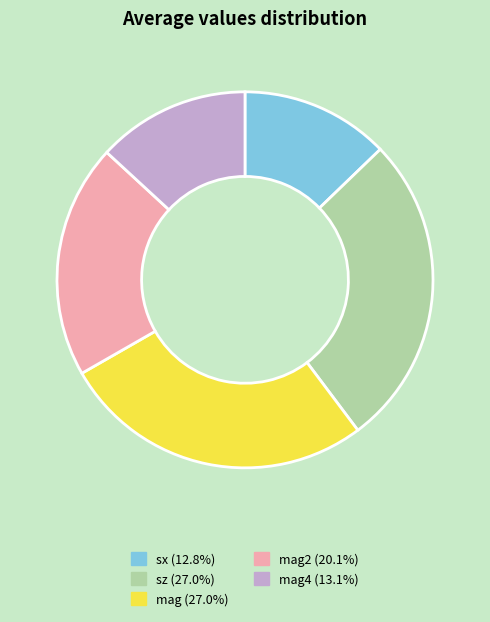

Is there any slice that represents more than half of the pie?

No